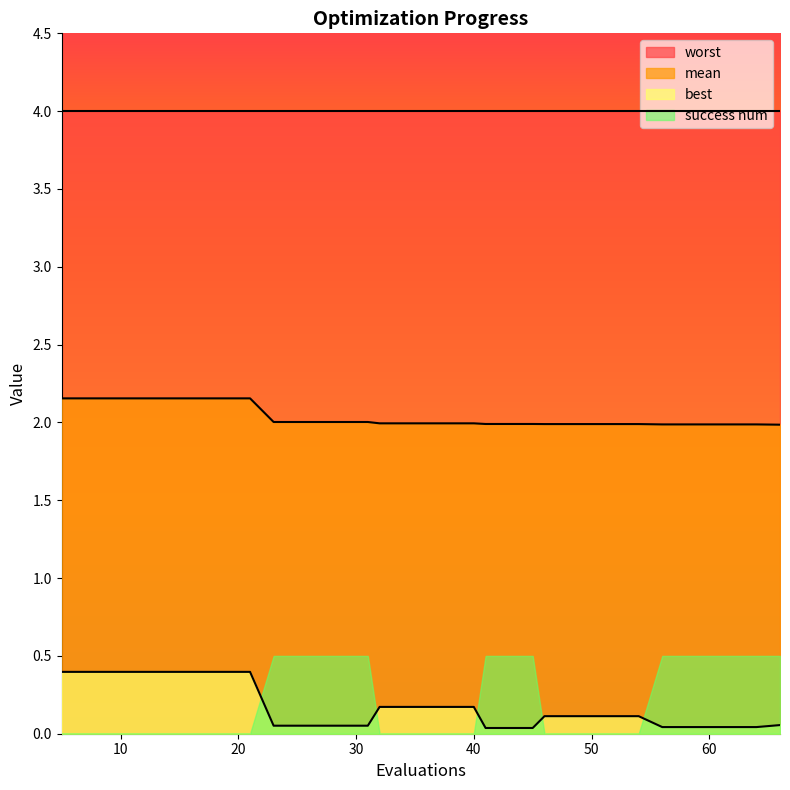

True or false: mean and best cross at least once.

False